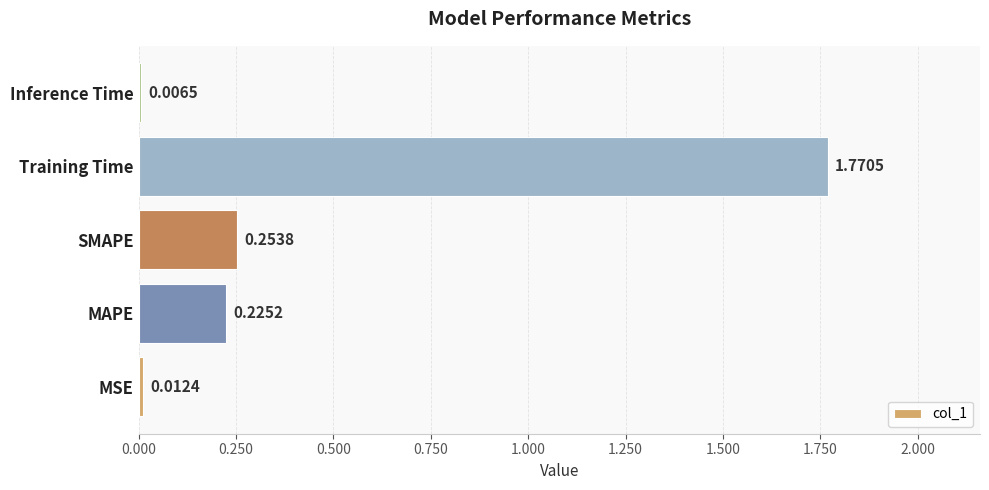

What is the average value?

0.5